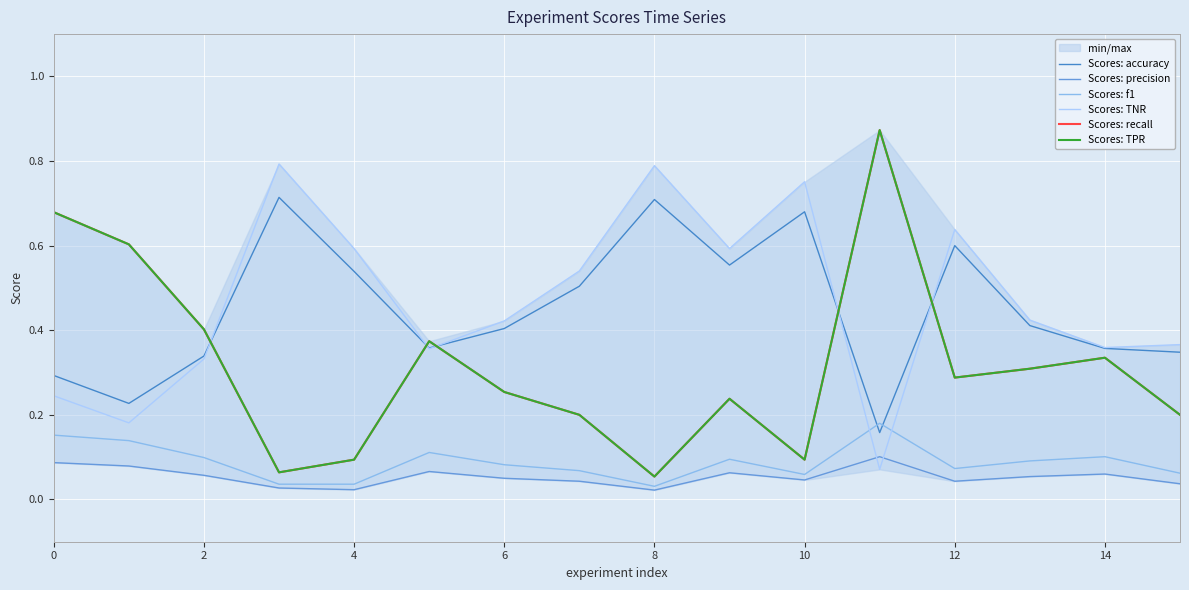

The Scores: precision series shows 0.1 at 0. True or false?

False